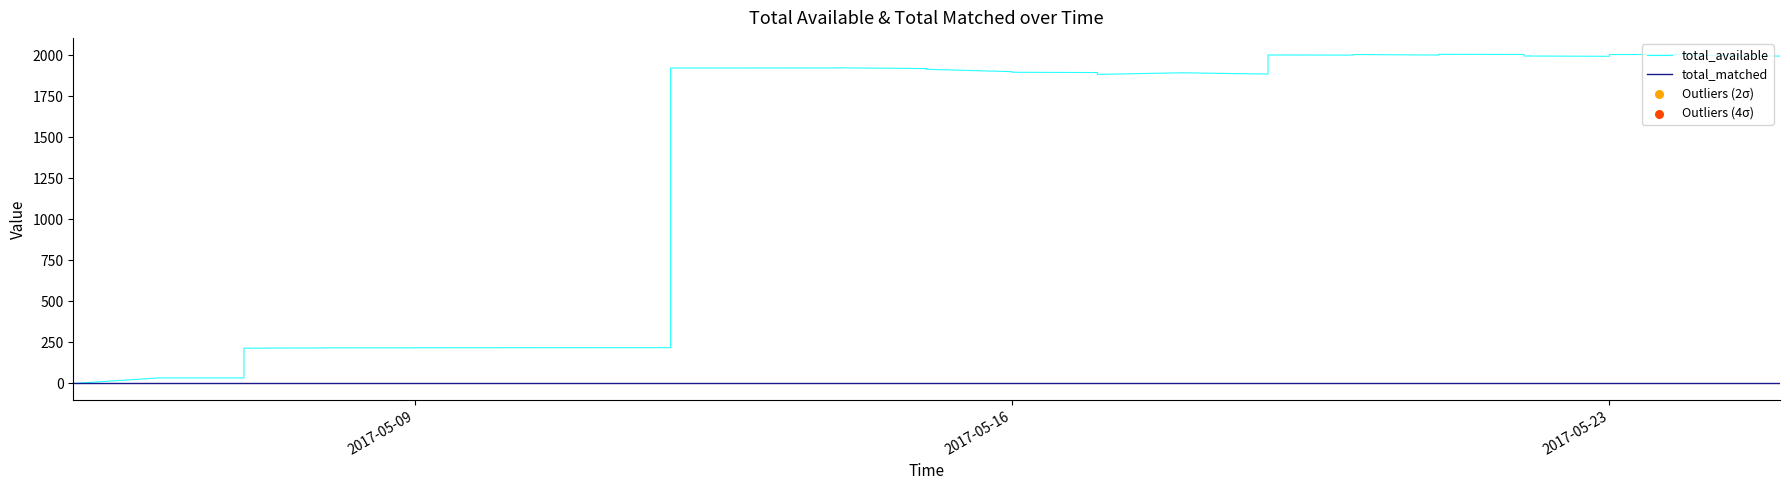

Which series contains the highest Y value?

total_available